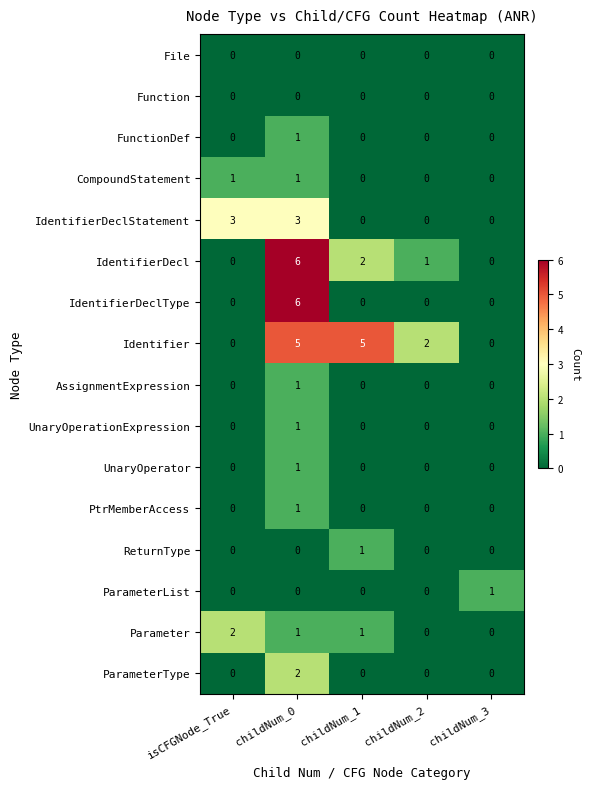

What is the total value across all series at childNum_2?

3